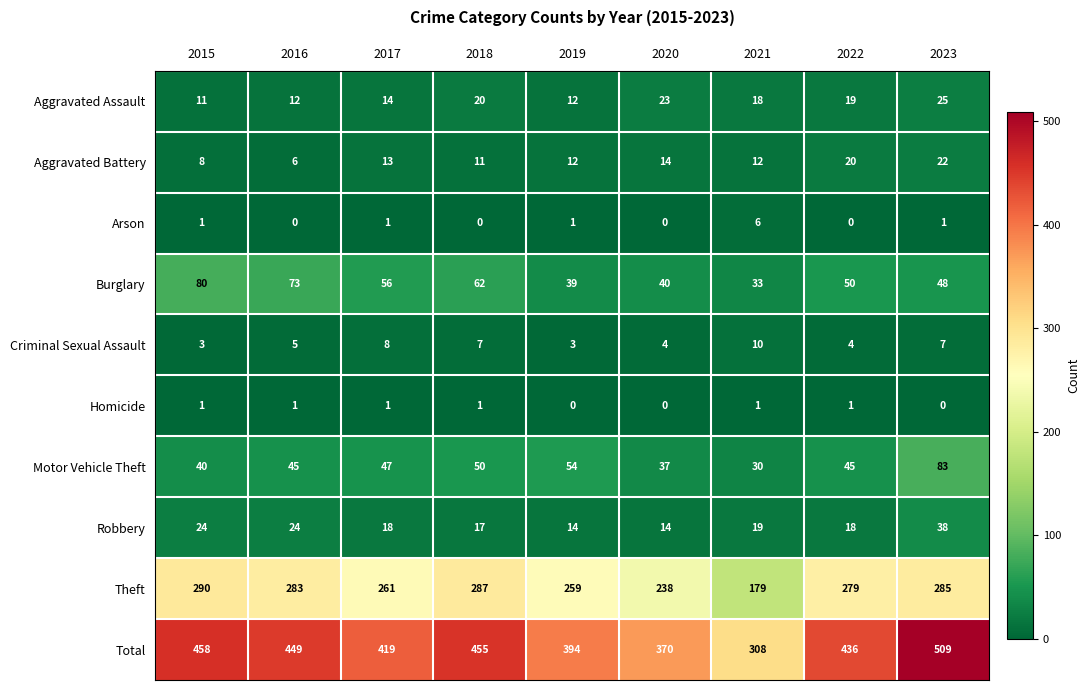

Rank the series by their maximum value, from lowest to highest.

Homicide, Arson, Criminal Sexual Assault, Aggravated Battery, Aggravated Assault, Robbery, Burglary, Motor Vehicle Theft, Theft, Total